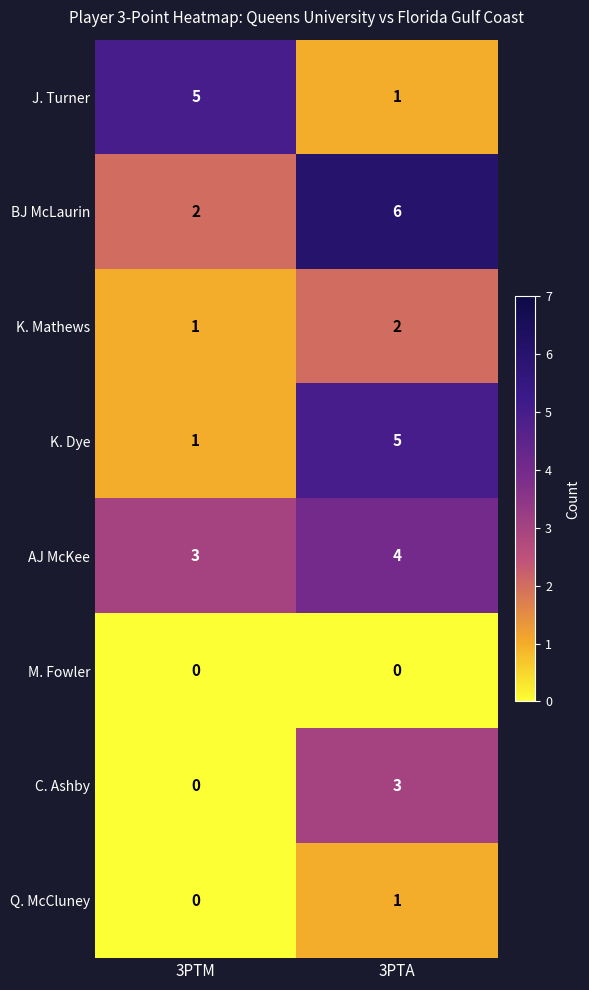

What is the maximum value shown in the chart?

6